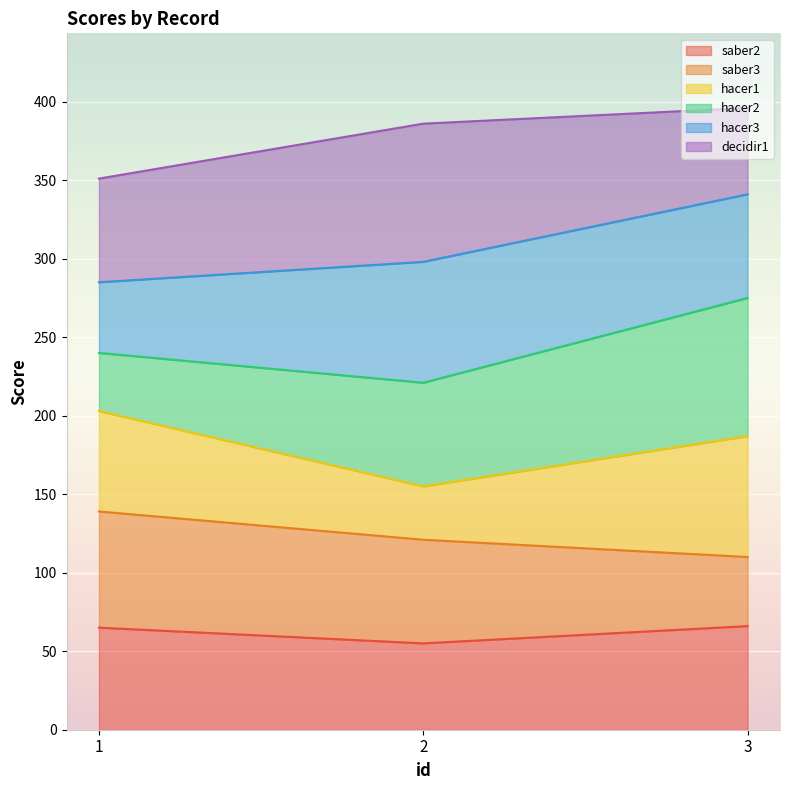

What is the highest value of the saber2 series?

66